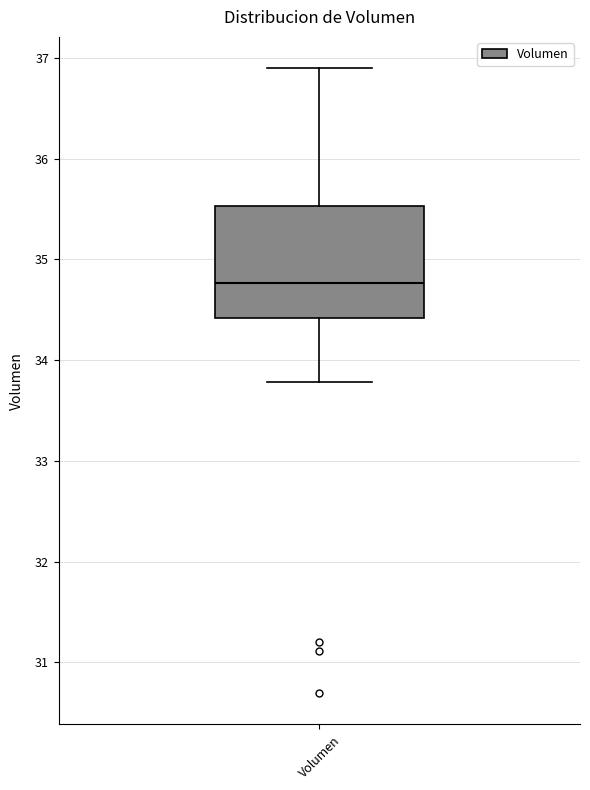

Where is the lower edge of the box for Volumen on the y-axis? The values are not printed on the chart, so give them approximately, as read against the axis.

34.4